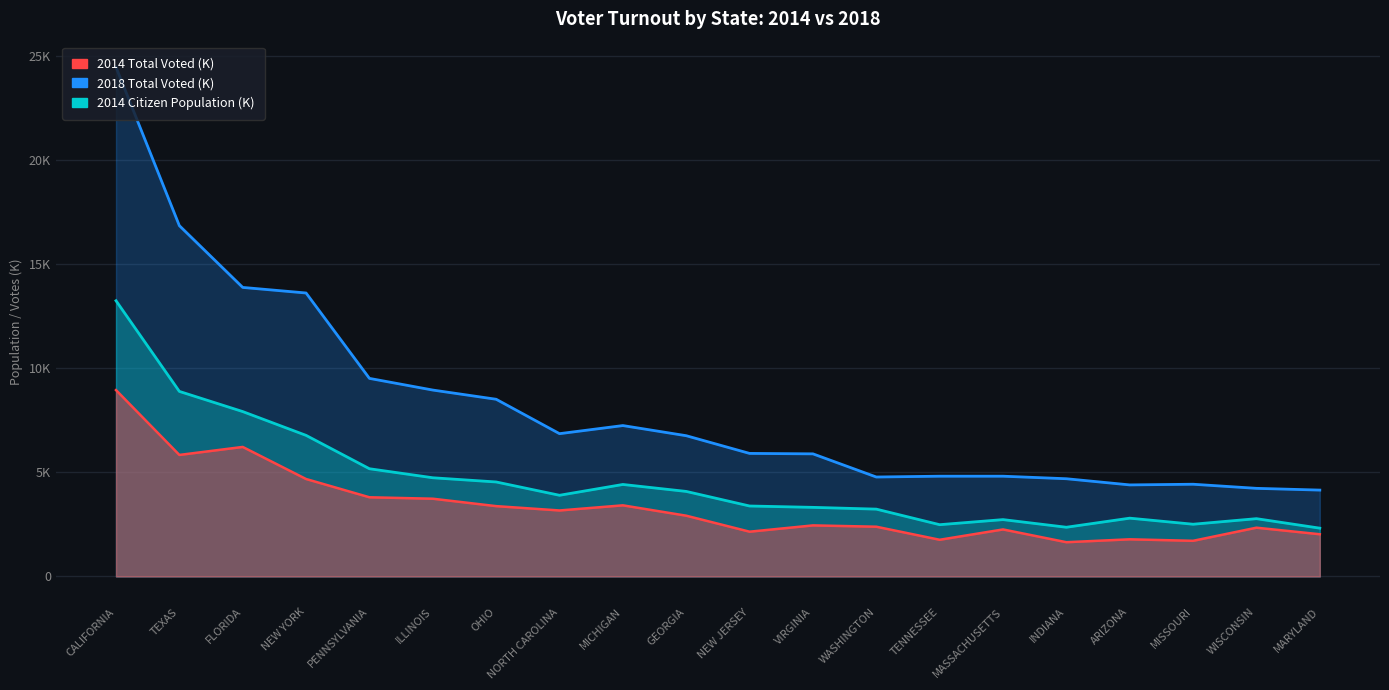

What is the sum of all 2018 Total Voted (K) values?

91595